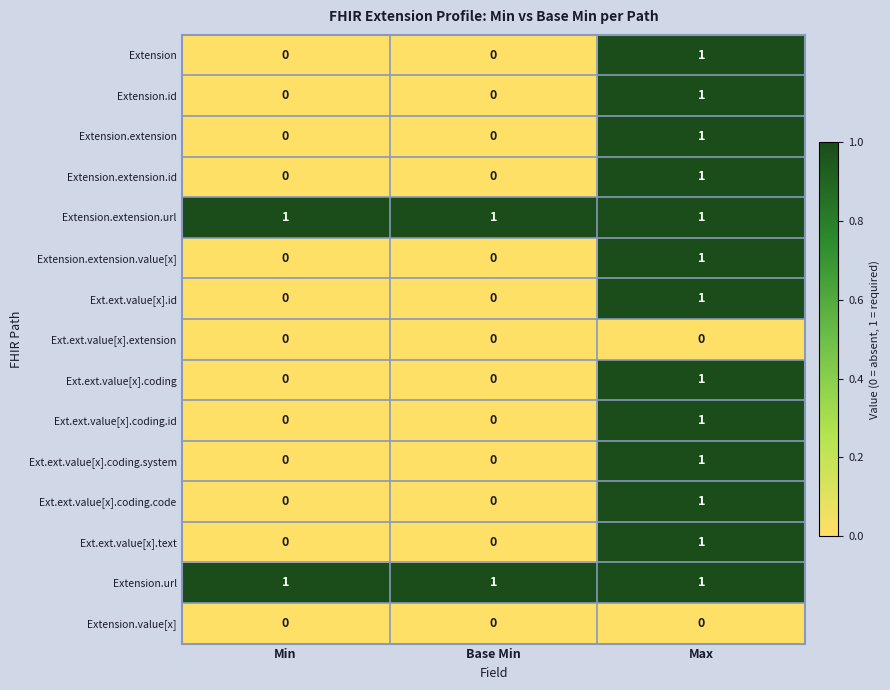

At which label does Ext.ext.value[x].coding.code reach its peak?

Max